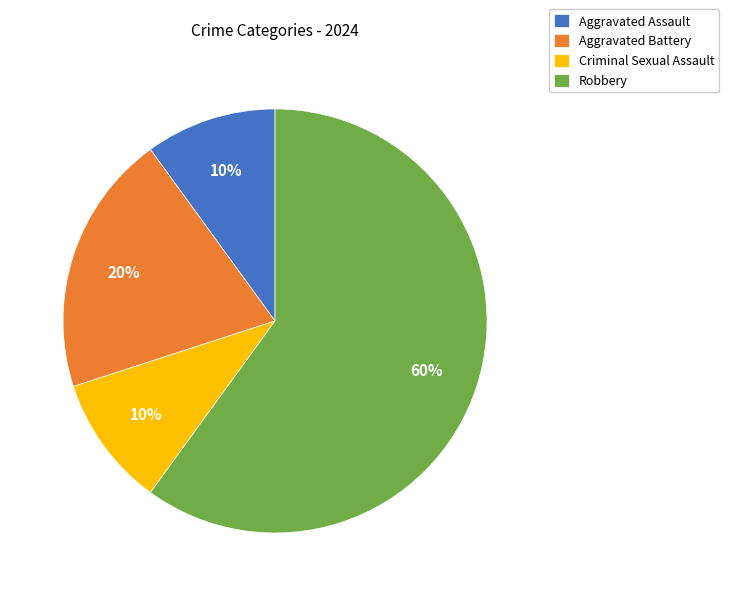

The Aggravated Battery slice represents 27% of the pie. True or false?

False